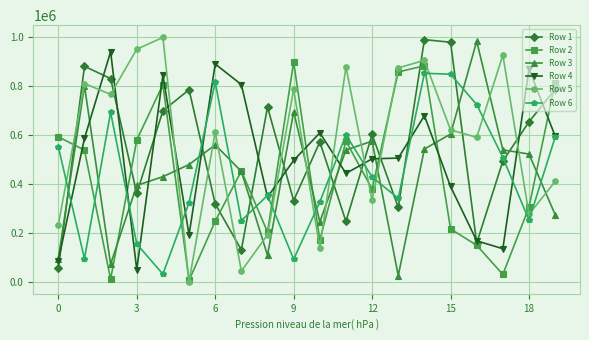

How many times do Row 2 and Row 4 cross each other?

10